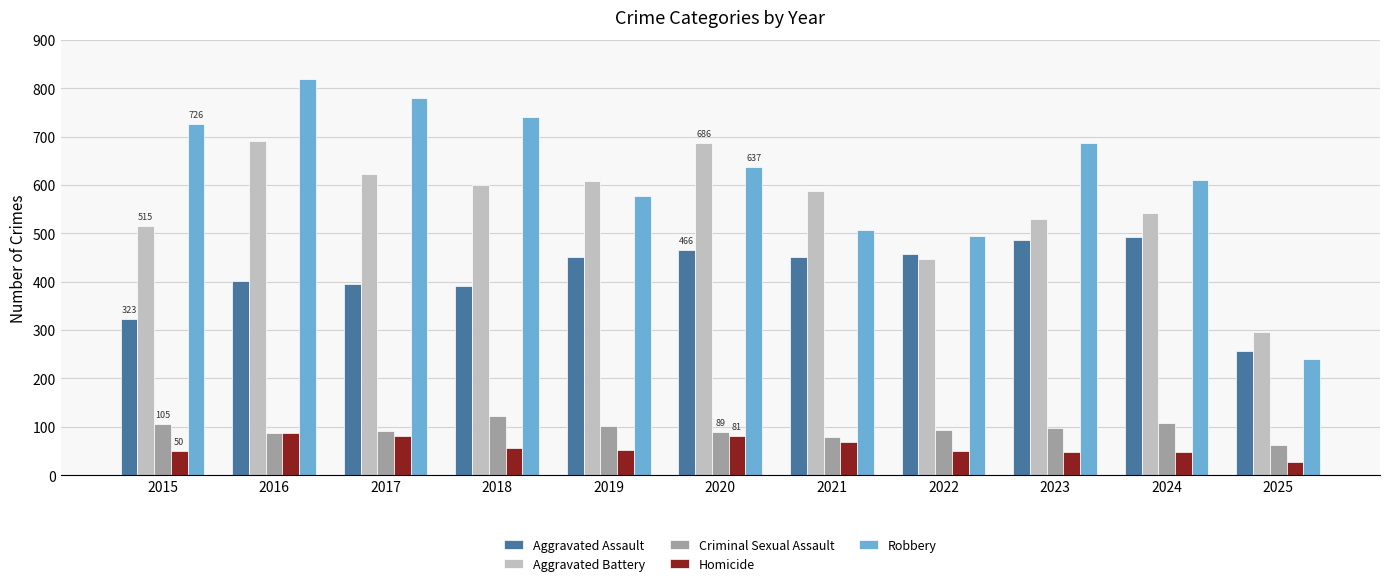

What are all the series names shown in the legend?

Aggravated Assault, Aggravated Battery, Criminal Sexual Assault, Homicide, Robbery